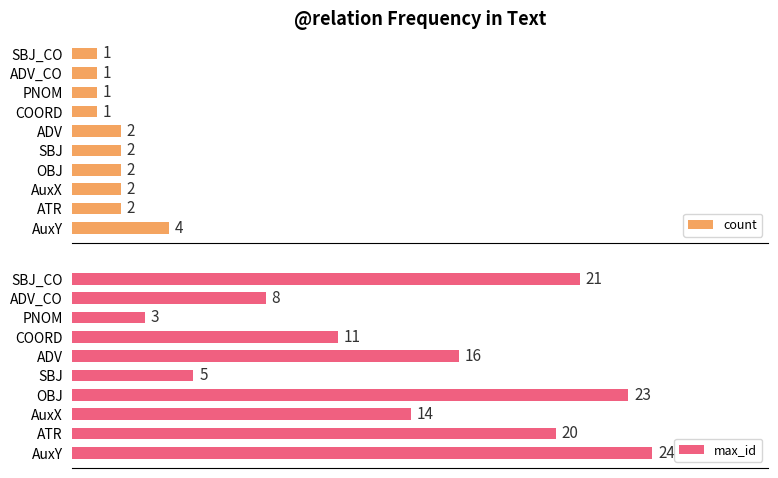

Rank the series by their maximum value, from highest to lowest.

max_id, count